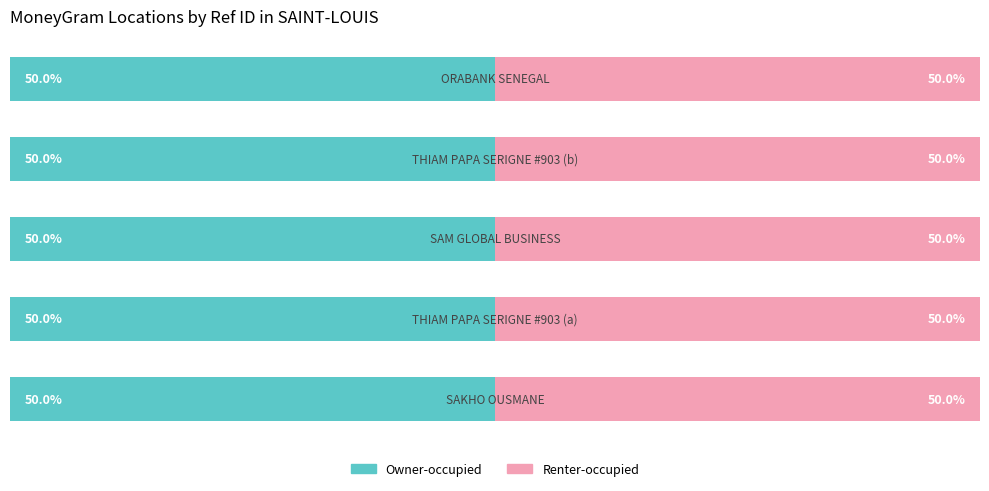

Which series changed the most between THIAM PAPA SERIGNE - #903 and ORABANK SENEGAL - #08001 - SAINT-LOUIS -?

Owner-occupied